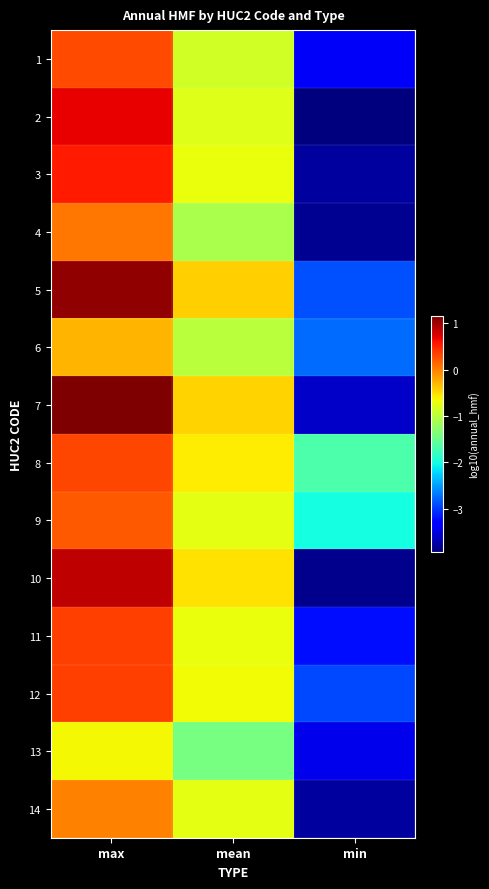

What is the smallest value displayed?

-3.9